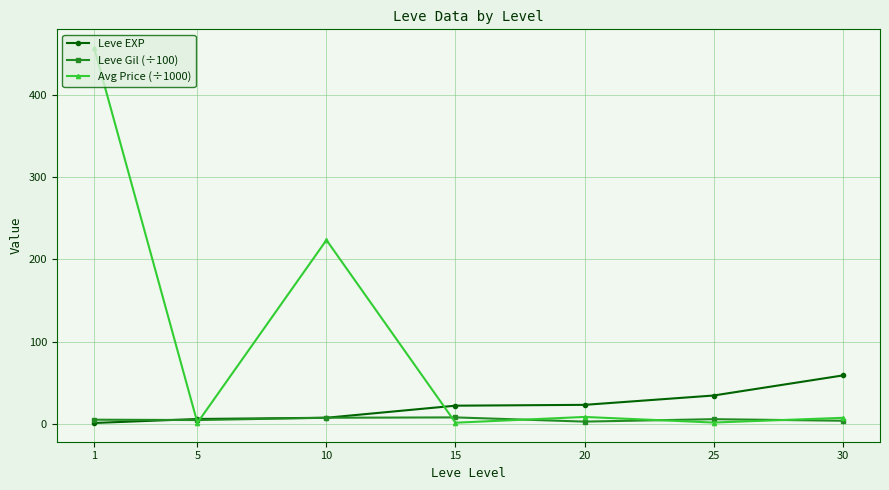

Which series changed the most between 5 and 20?

Leve EXP